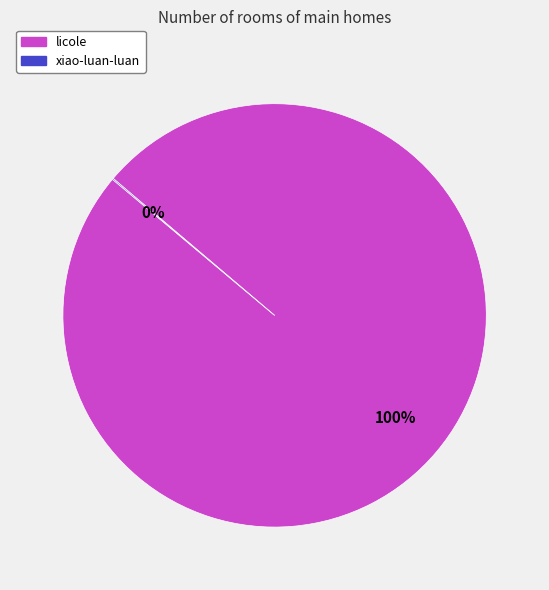

To the nearest percent, what portion does licole represent?

100%